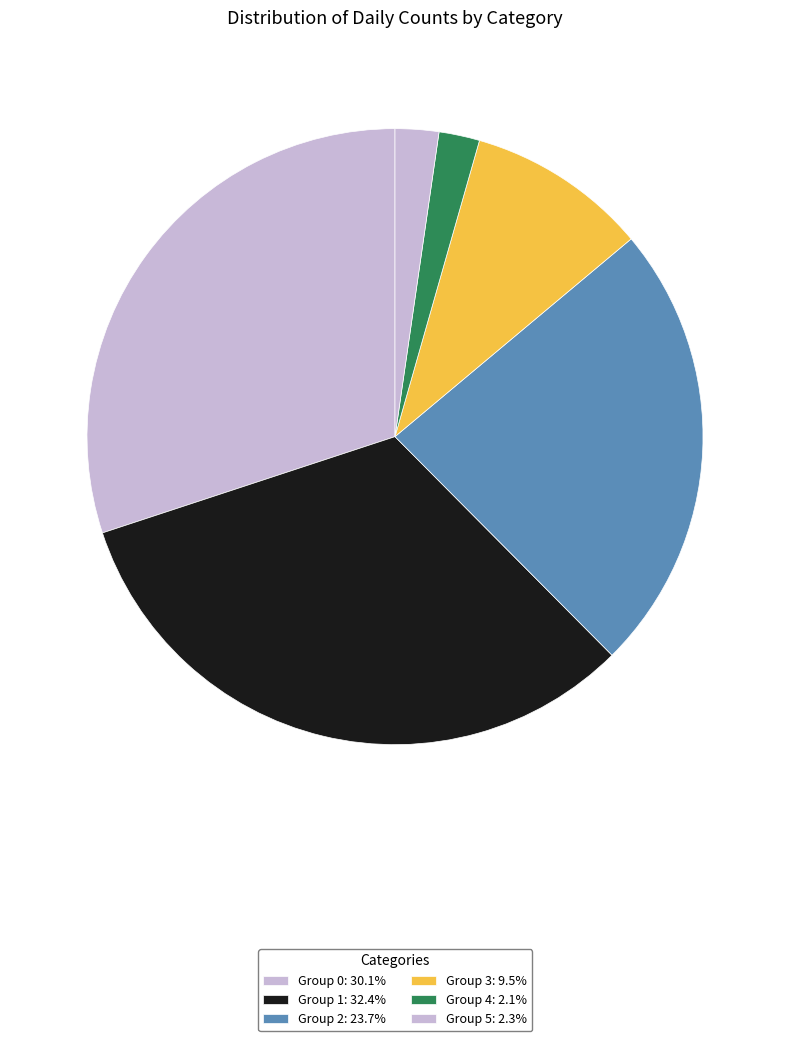

How many segments does this pie chart have?

6